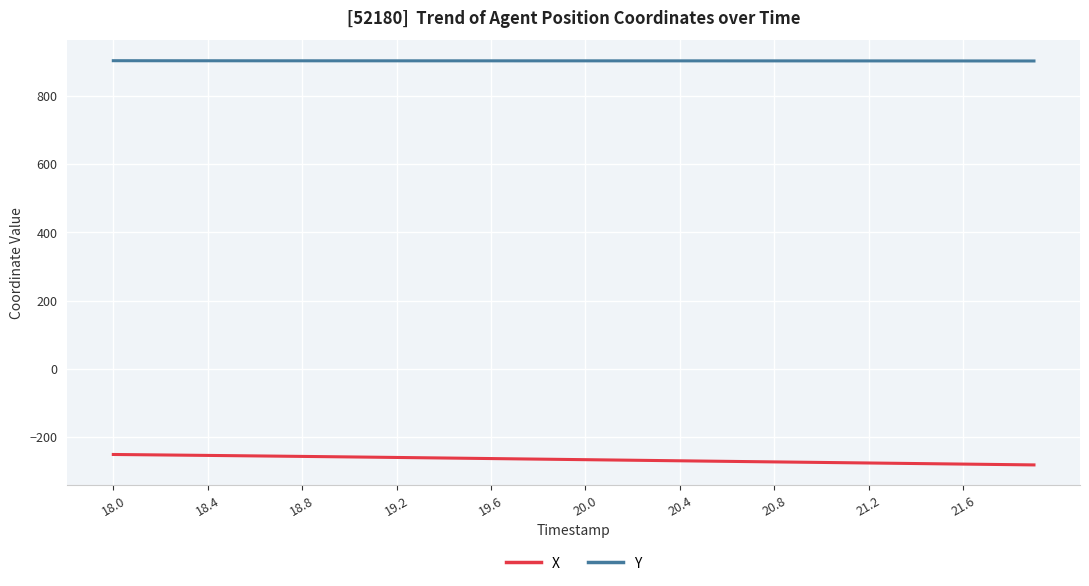

Count the number of categories in the chart.

40